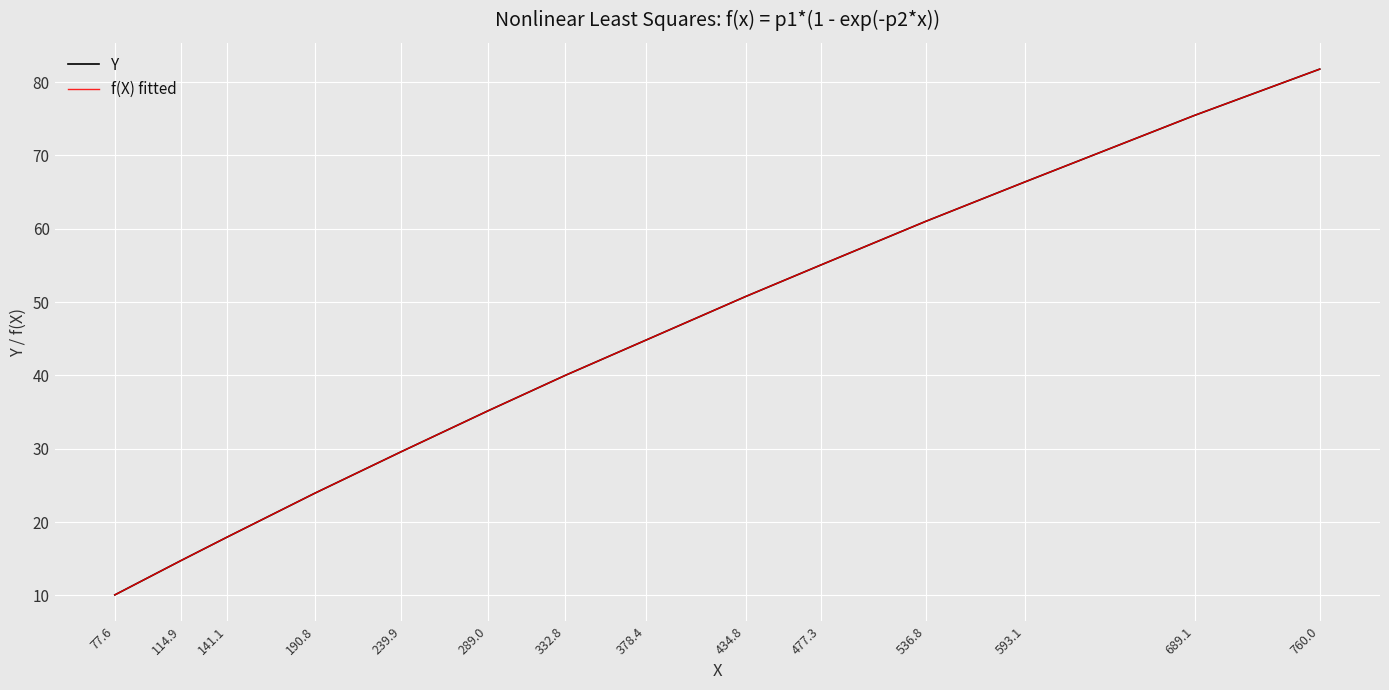

At how many categories does at least one series exceed 23?

11